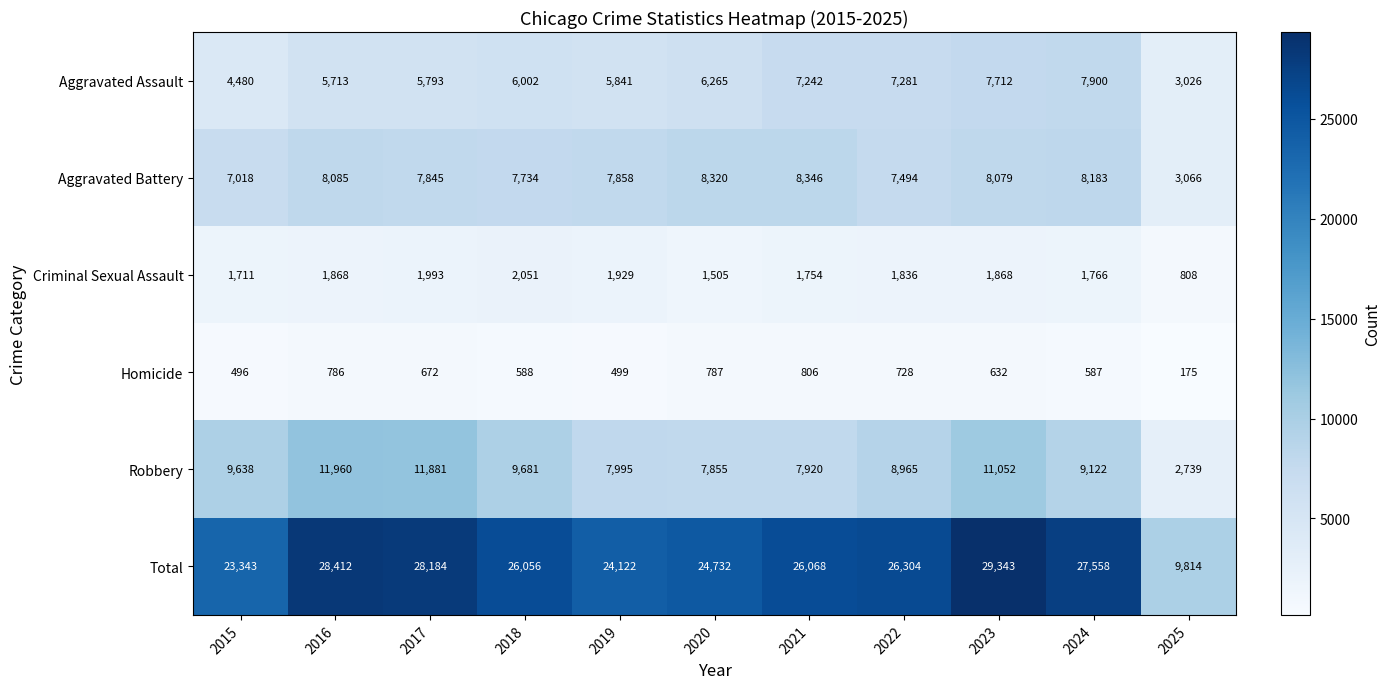

At 2020, list the series in order from largest to smallest.

Total, Aggravated Battery, Robbery, Aggravated Assault, Criminal Sexual Assault, Homicide